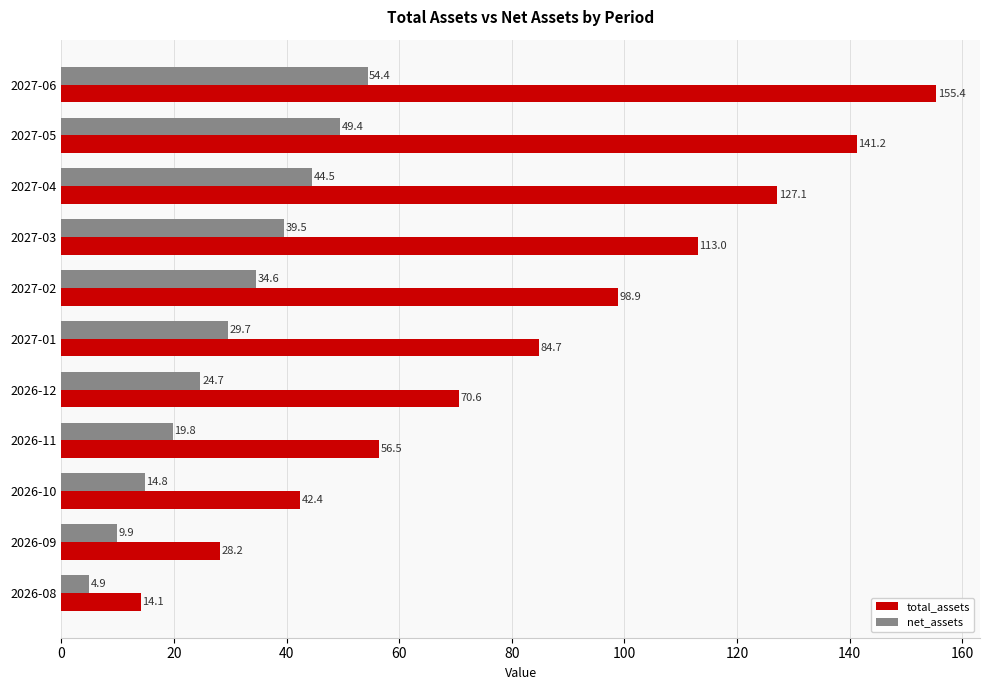

What is the approximate value of net_assets at 2027-01?

29.7